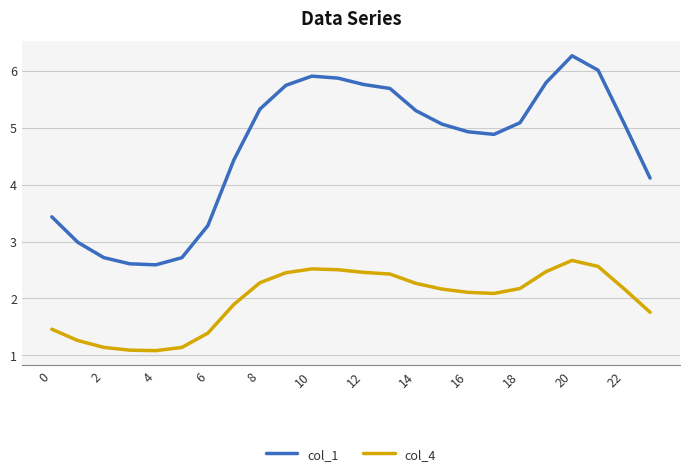

True or false: col_4 and col_1 intersect in this chart.

False